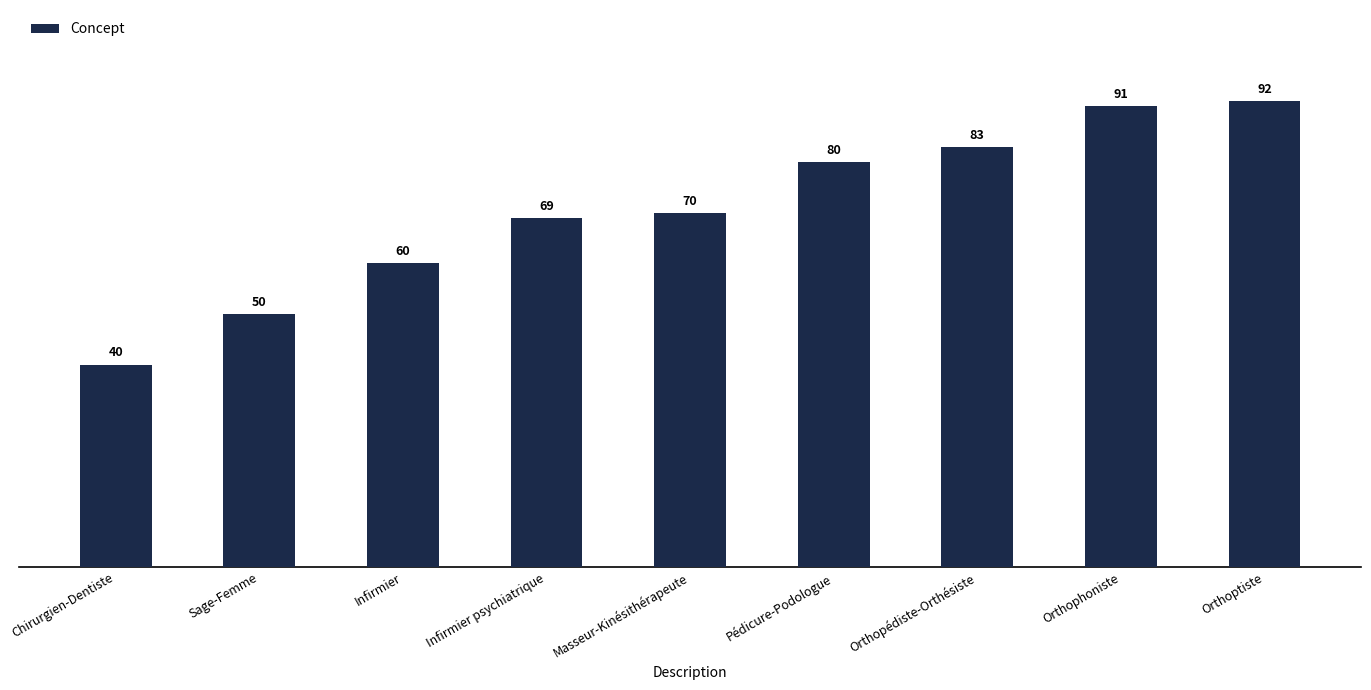

What is the greatest value displayed?

92